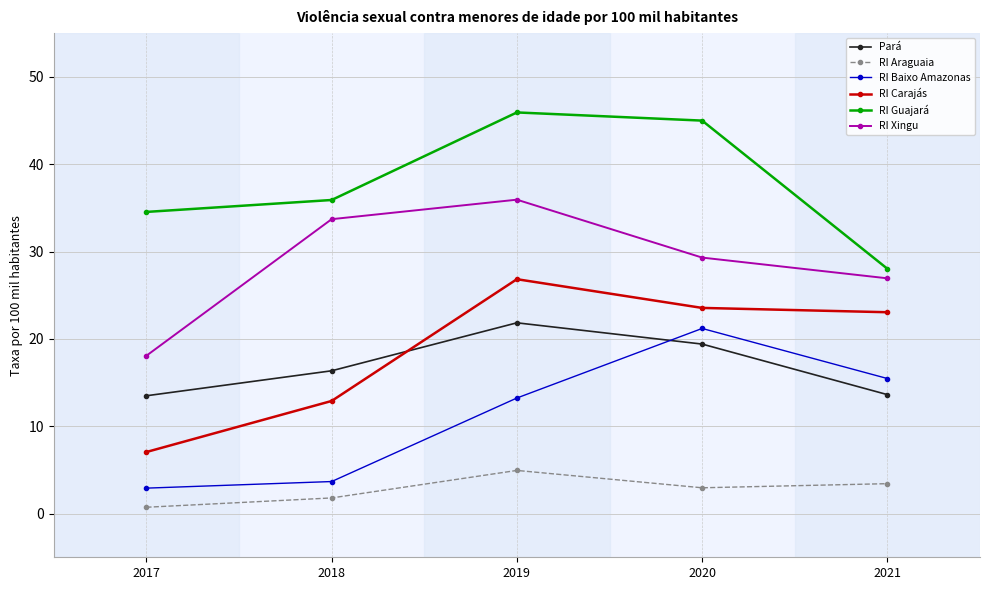

Which category has the highest value in the RI Guajará series?

2019